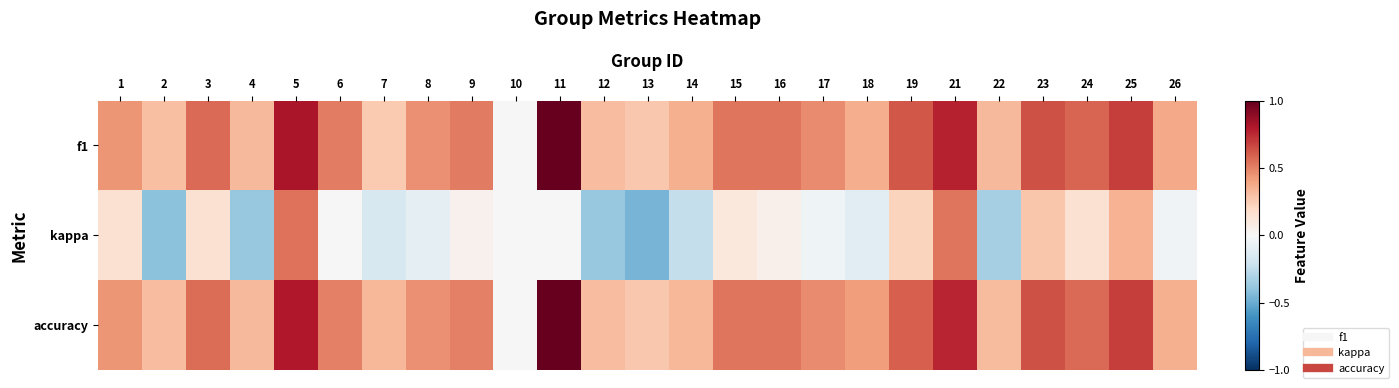

What is the maximum value shown in the chart?

1.0